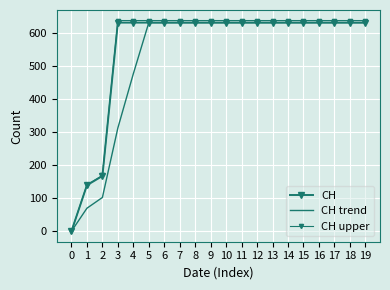

At which label is CH trend closest to 315?

3